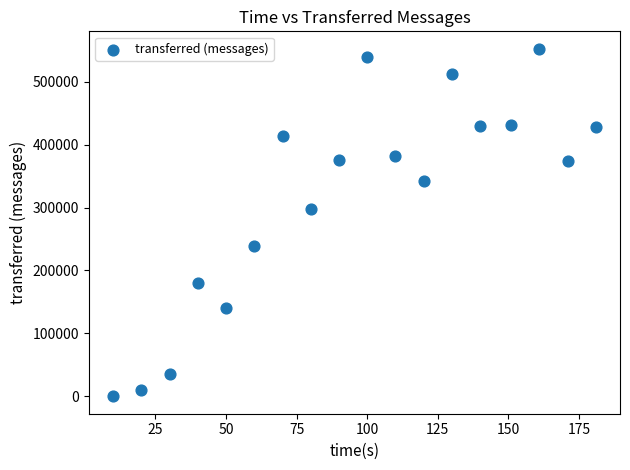

What is the range of Y values (max minus min)?

552360